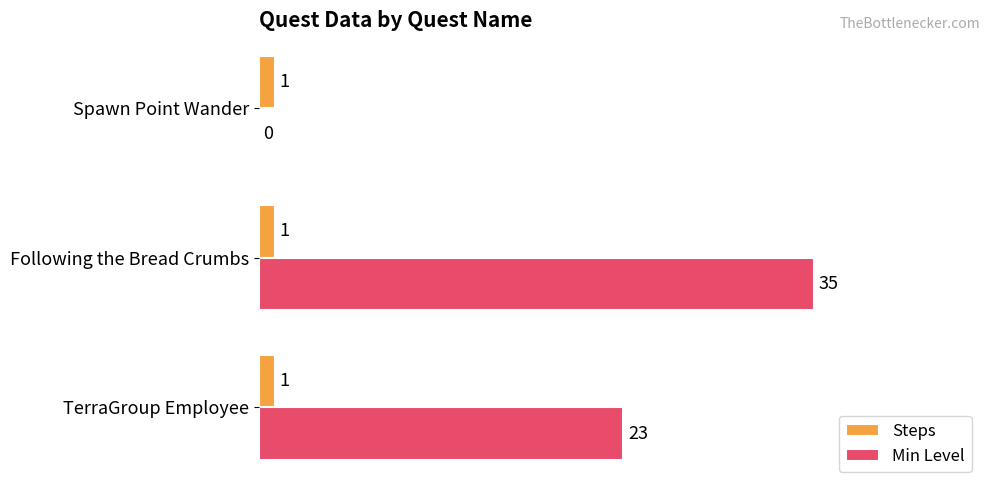

What is the maximum value shown in the chart?

35